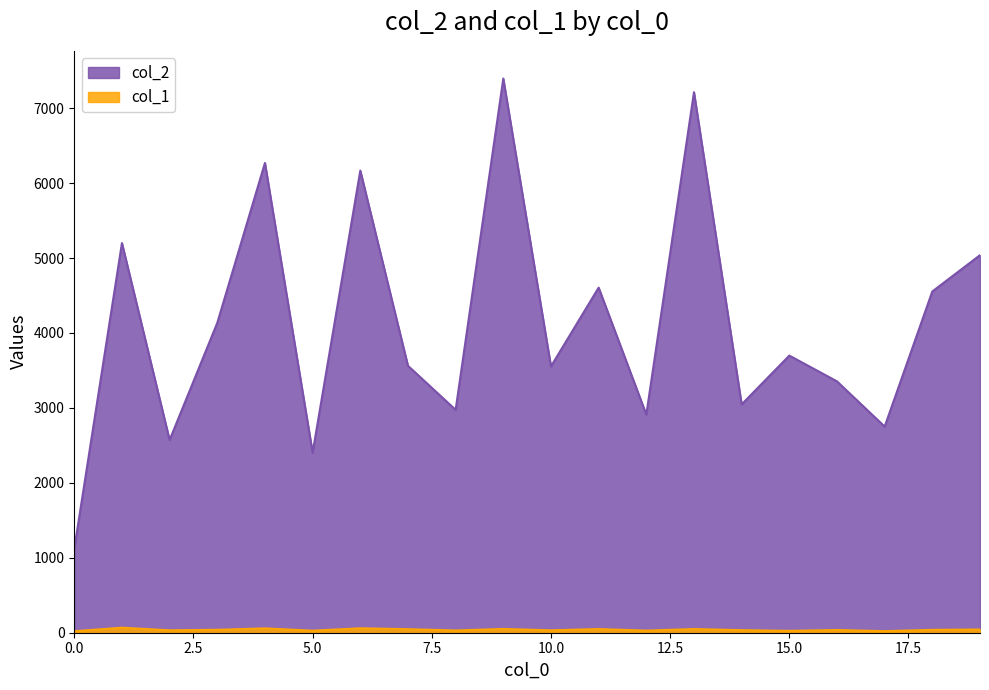

Rank the series at 14 from highest to lowest value.

col_2, col_1